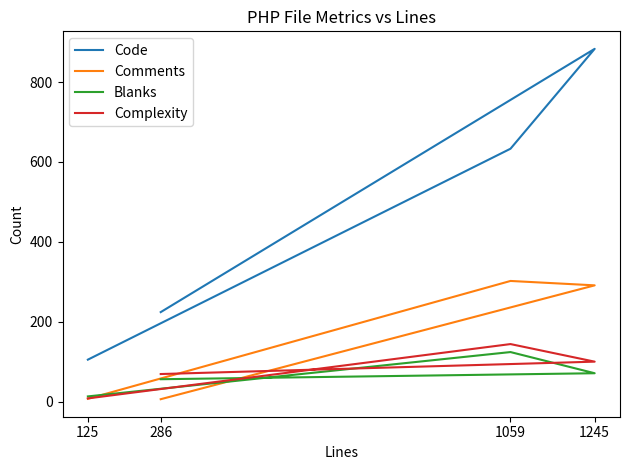

At which label does Complexity reach its peak?

1059